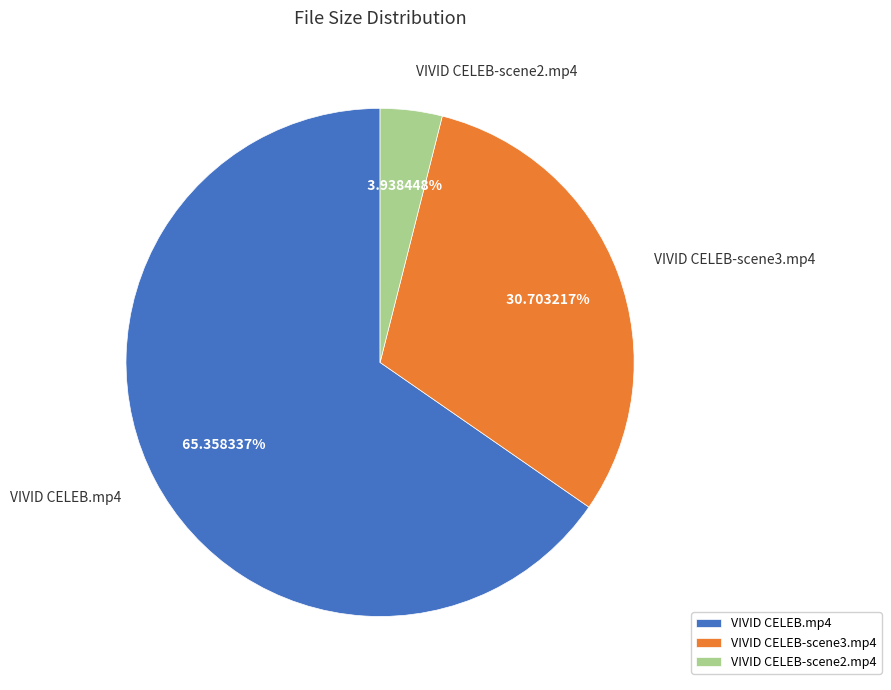

What is the smallest slice in the pie chart?

VIVID CELEB-scene2.mp4